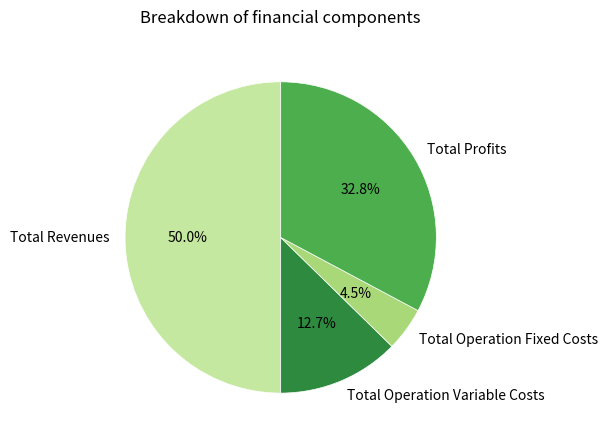

What portion of the pie excludes Total Profits?

67.2%